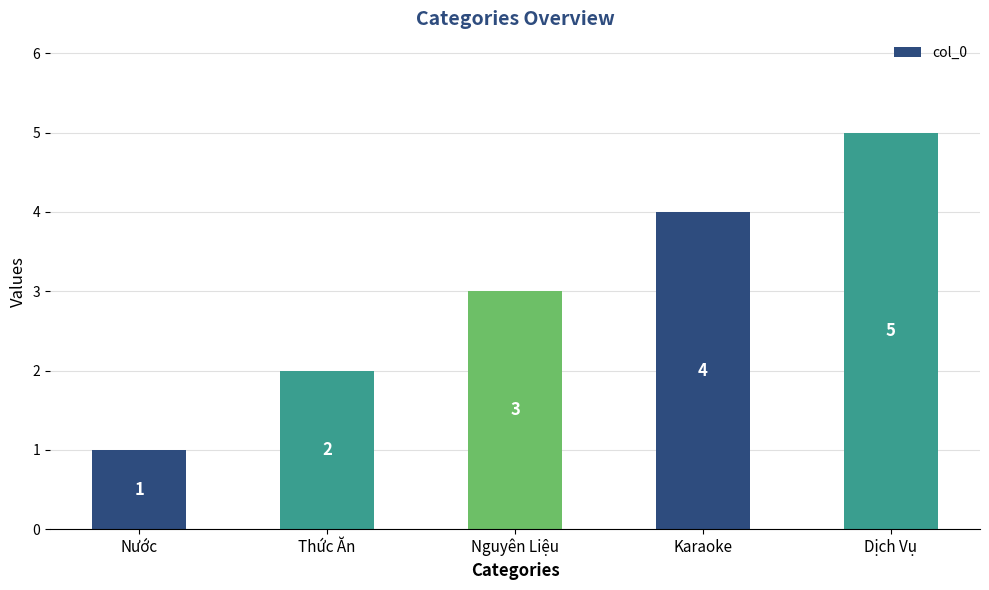

Between Dịch Vụ and Karaoke, which is larger?

Dịch Vụ